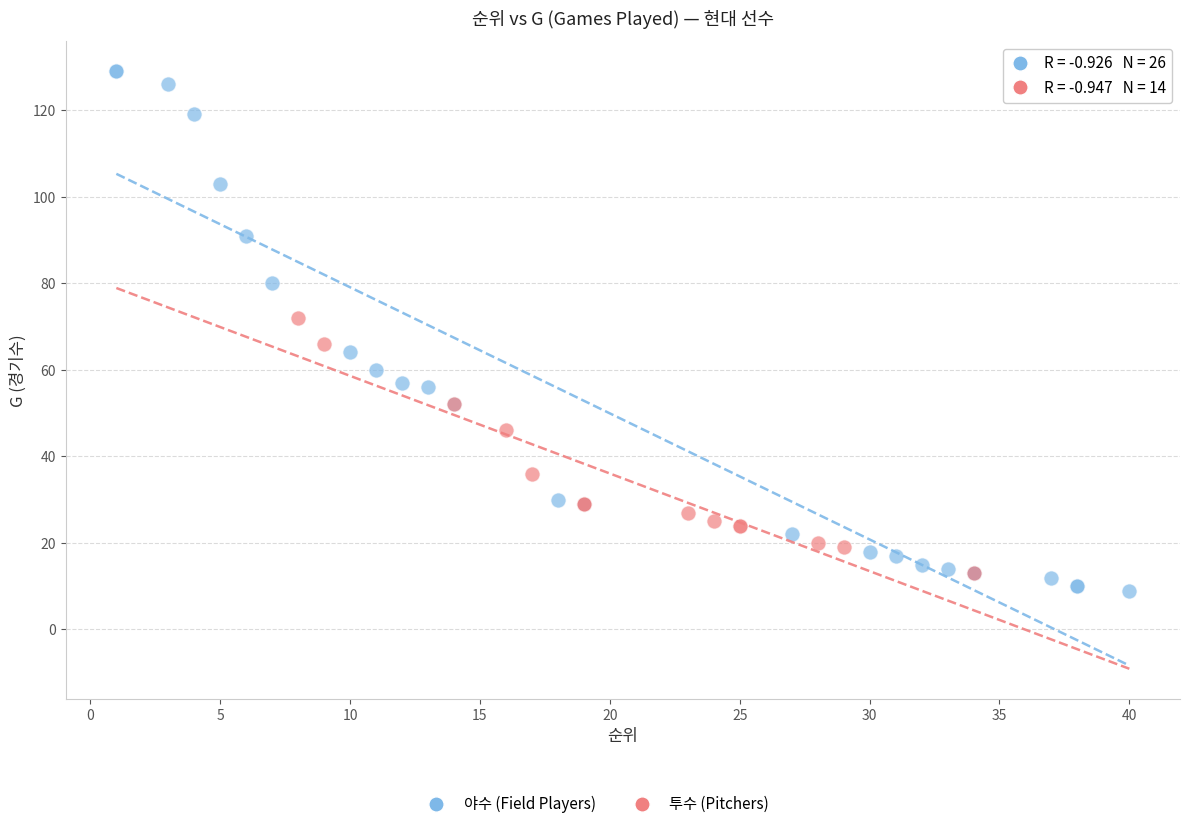

Which series contains the highest Y value?

야수 (Field Players)